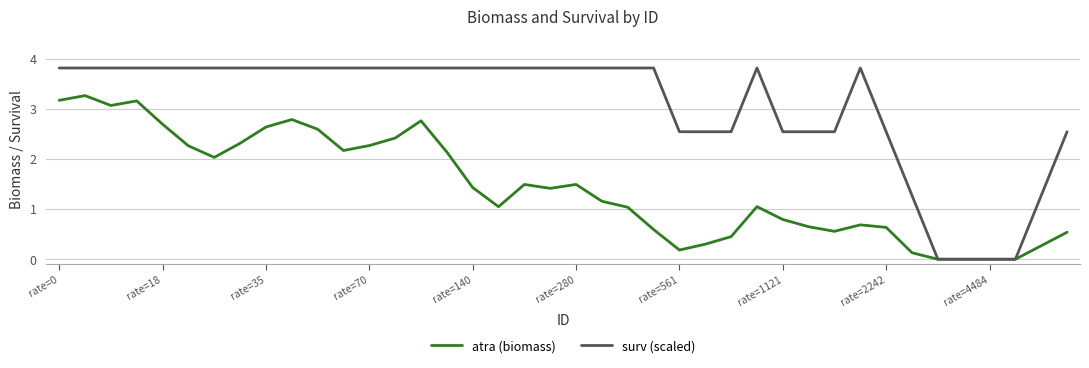

What are all the series names shown in the legend?

atra (biomass), surv (scaled)